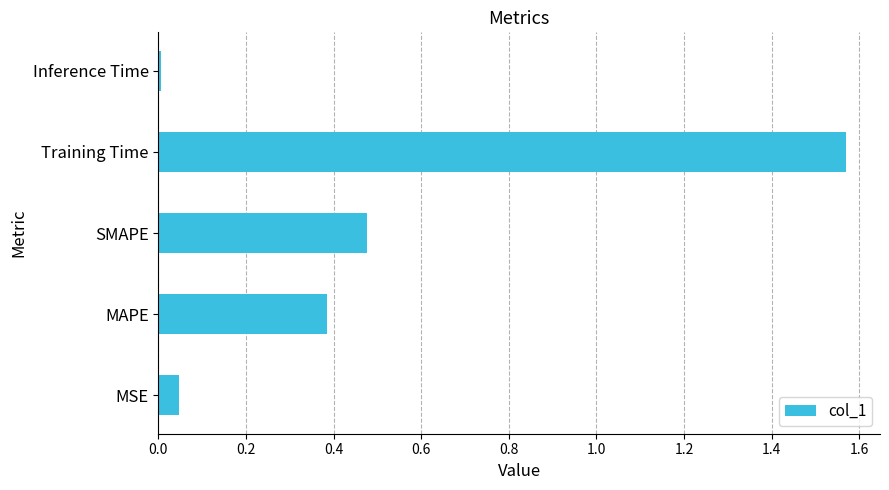

Rank the categories by value from lowest to highest.

Inference Time, MSE, MAPE, SMAPE, Training Time